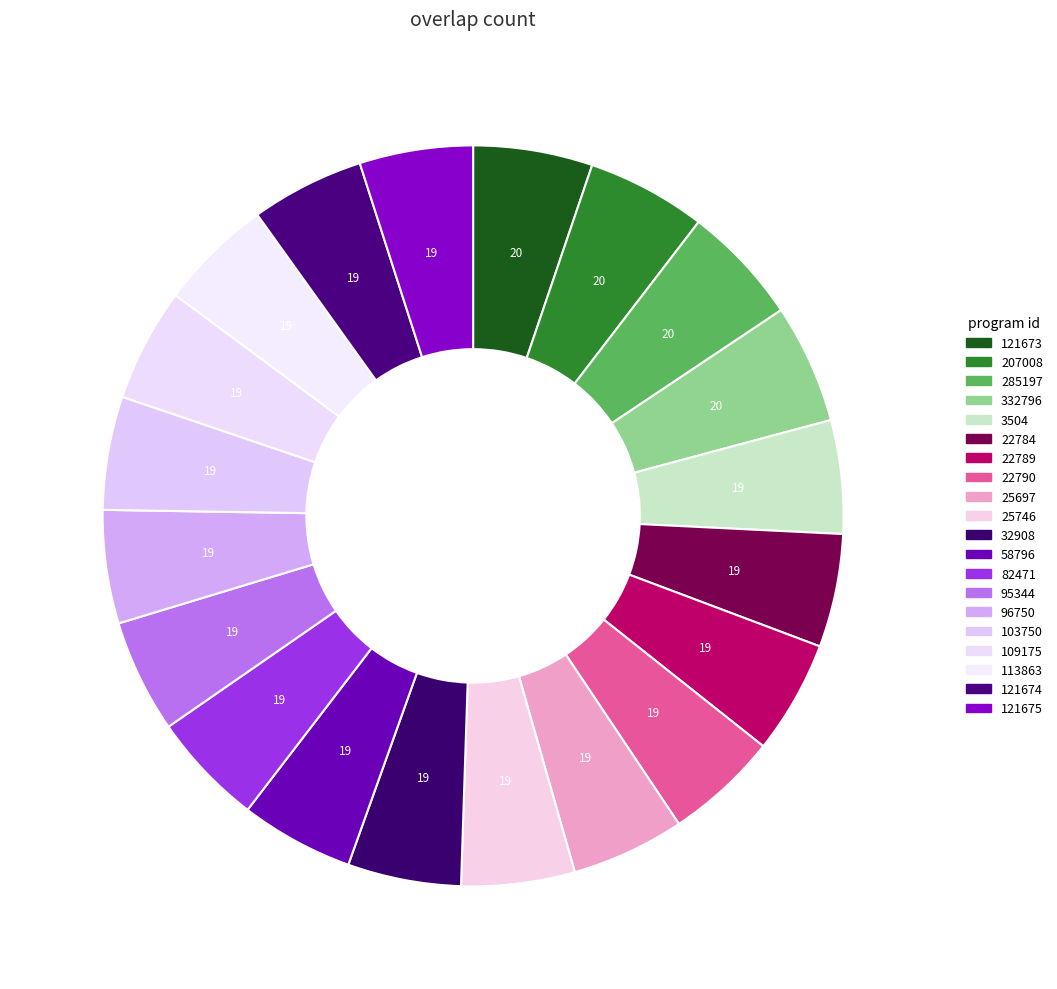

Rank the categories by value from lowest to highest.

overlap=19 (3504), overlap=19 (22784), overlap=19 (22789), overlap=19 (22790), overlap=19 (25697), overlap=19 (25746), overlap=19 (32908), overlap=19 (58796), overlap=19 (82471), overlap=19 (95344), overlap=19 (96750), overlap=19 (103750), overlap=19 (109175), overlap=19 (113863), overlap=19 (121674), overlap=19 (121675), overlap=20 (121673), overlap=20 (207008), overlap=20 (285197), overlap=20 (332796)